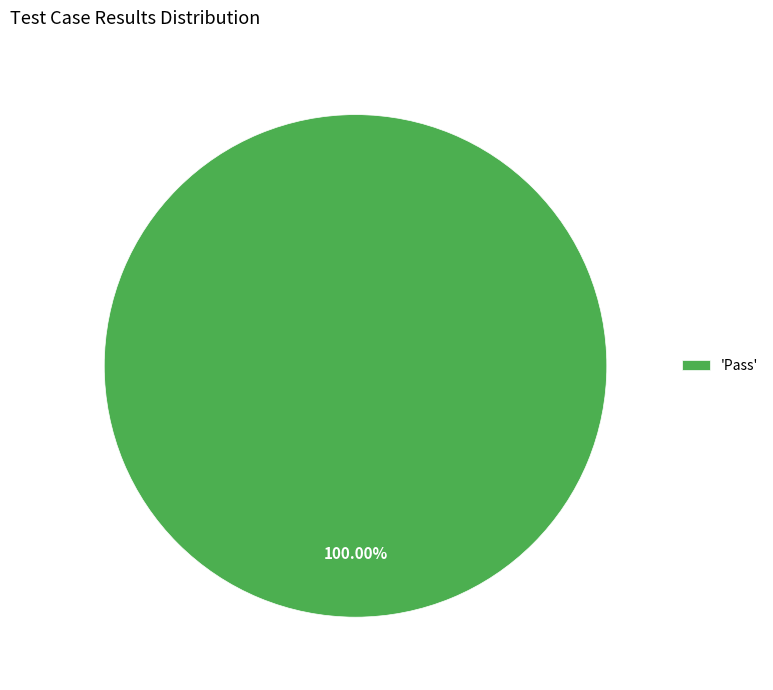

Rank the categories by value from lowest to highest.

'Pass'